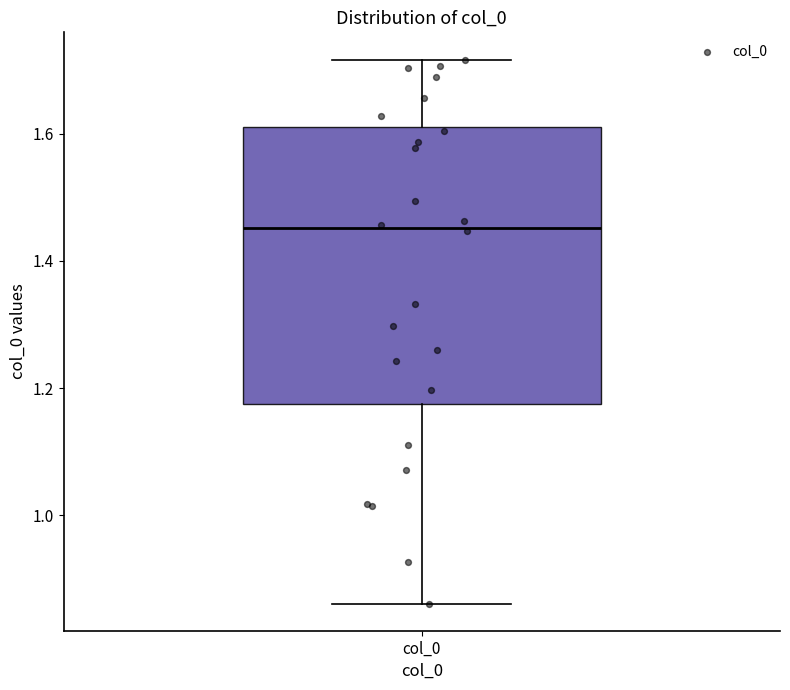

Read this box plot against the y-axis: the position of the median line, the range covered by the box, and the ends of both whiskers. The values are not printed on the chart, so give them approximately, as read against the axis.

median 1.46, box 1.18 to 1.62, whiskers 0.86 to 1.72